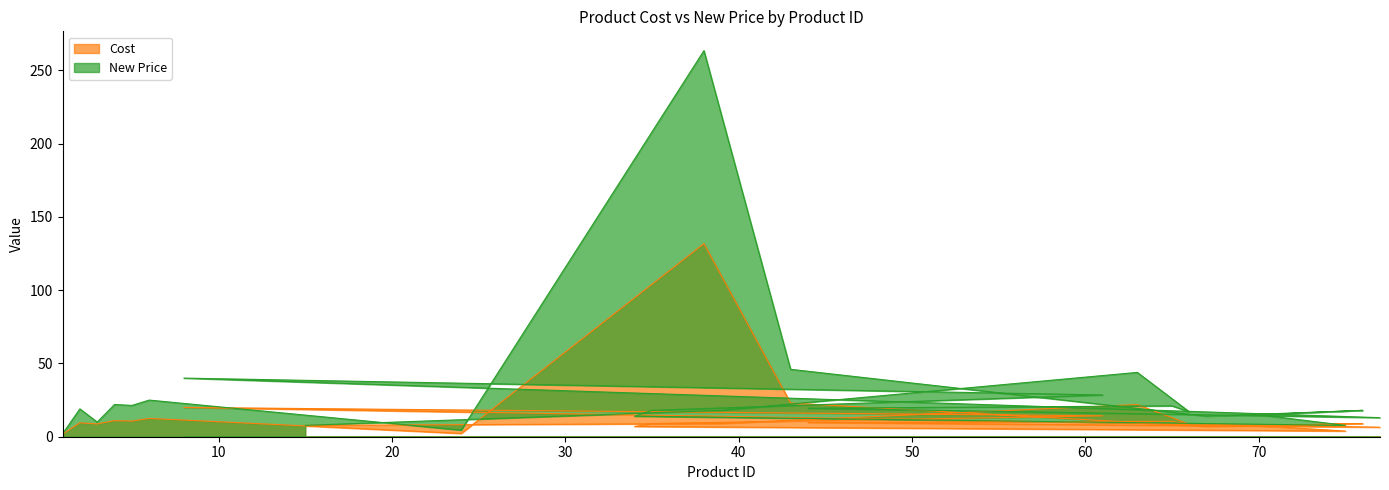

The New Price series shows 21.1 at 65. True or false?

True